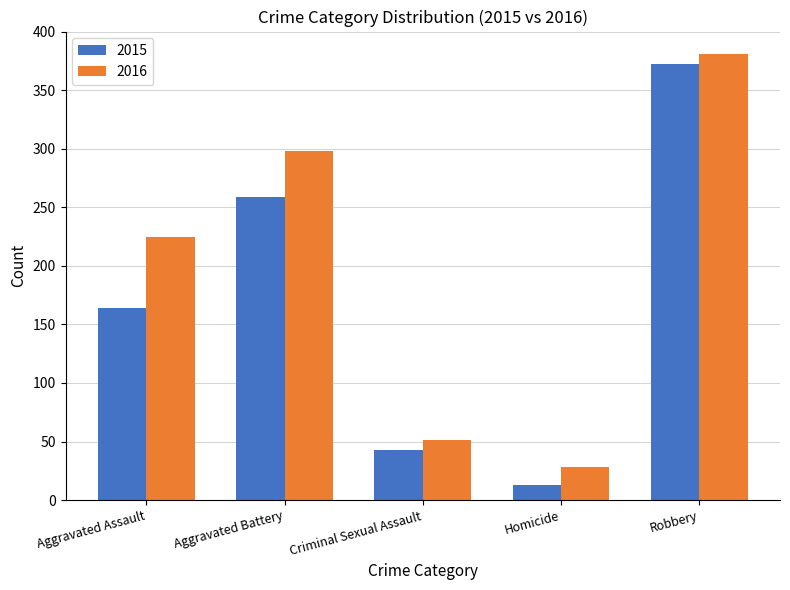

How many bars are there in each group?

2